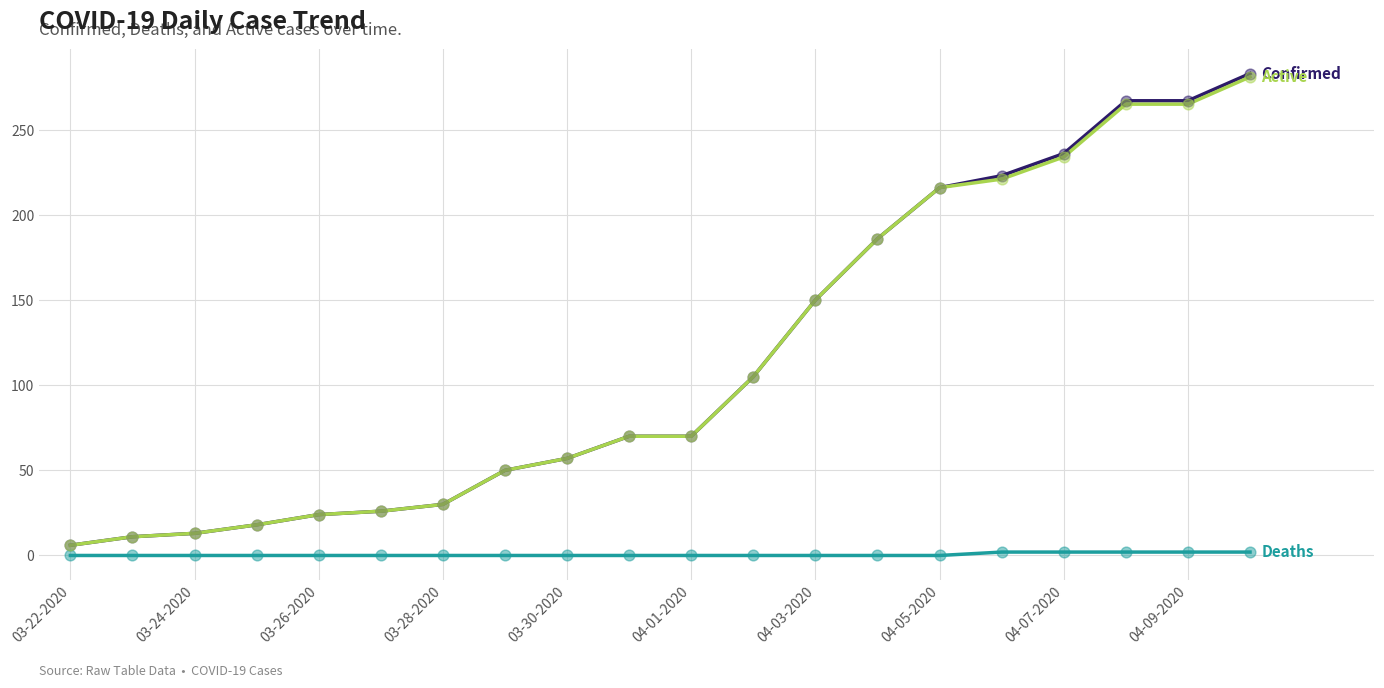

What is the greatest value displayed?

283